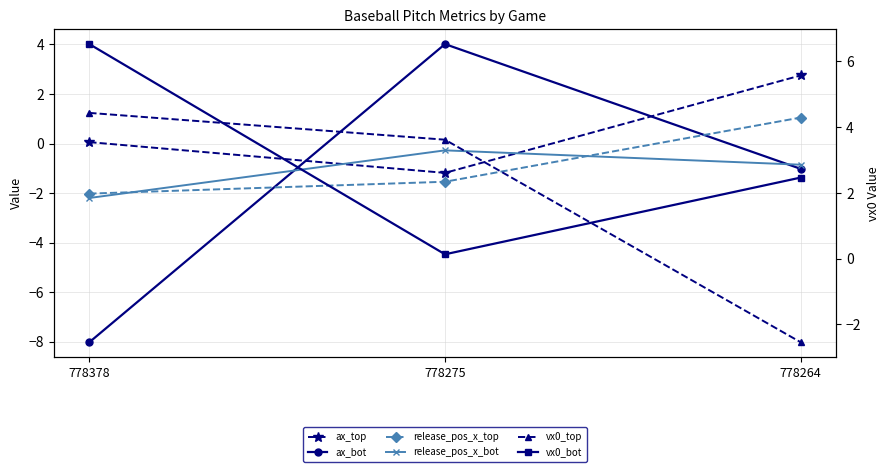

Which label corresponds to the largest value in the chart?

778378